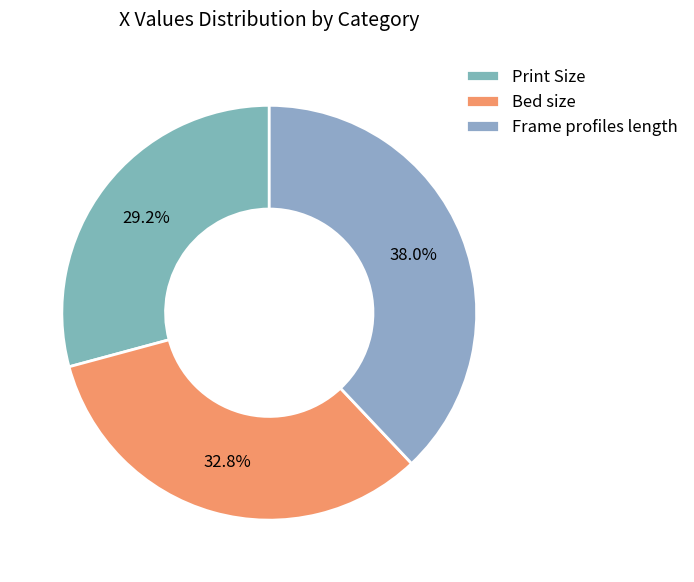

Rank the categories by value from highest to lowest.

Frame profiles length, Bed size, Print Size